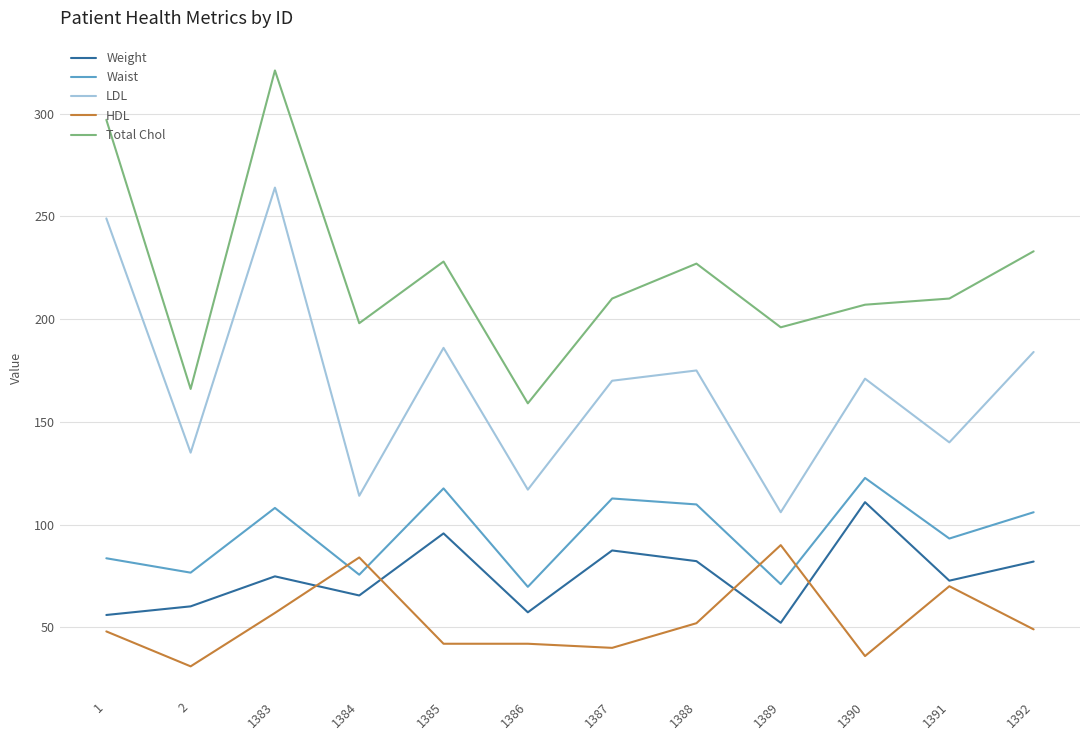

How many times do HDL and Waist cross each other?

4